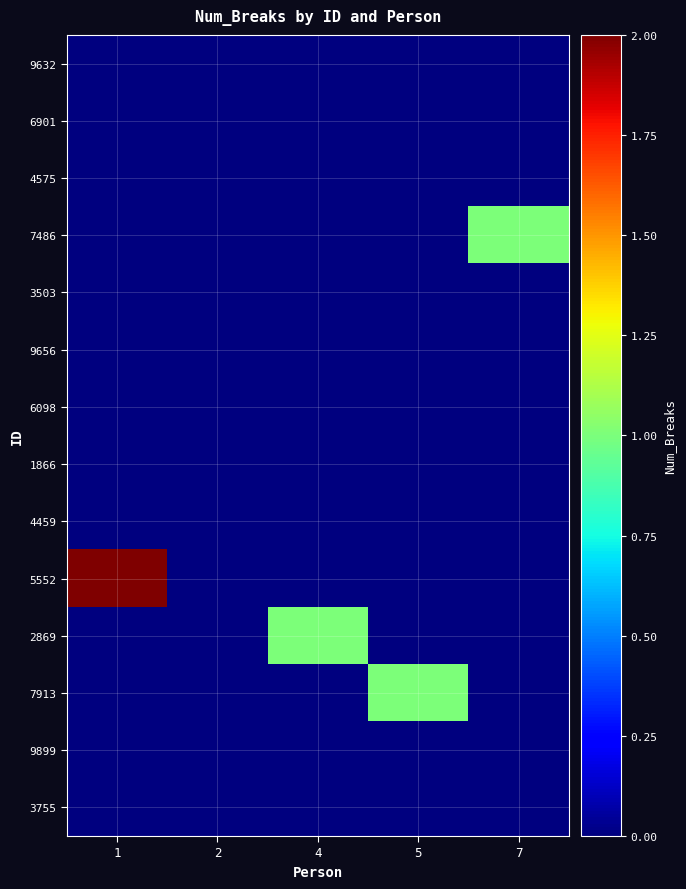

What is the maximum value shown in the chart?

2